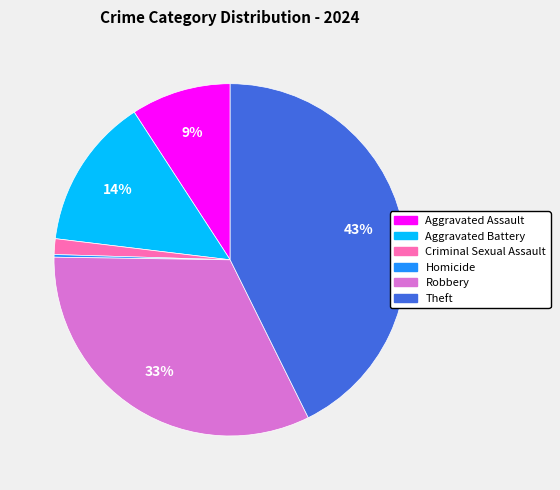

Approximately how many times larger is the value at Robbery compared to Theft?

0.8